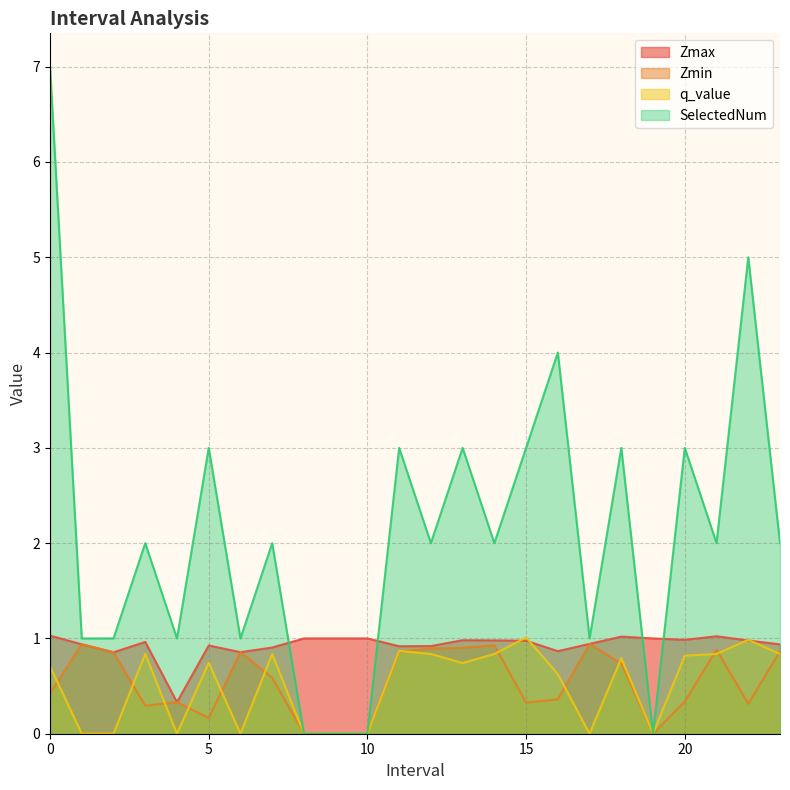

True or false: SelectedNum has more than 0 interior local peaks.

True